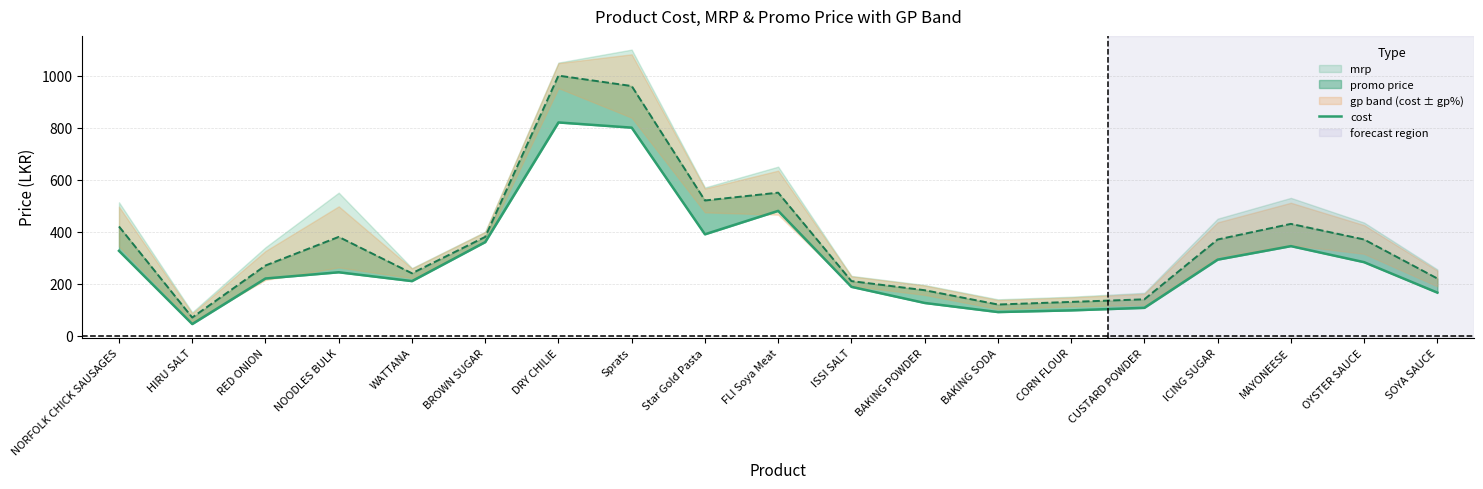

At which label does the data first exceed 244?

NORFOLK CHICK SAUSAGES